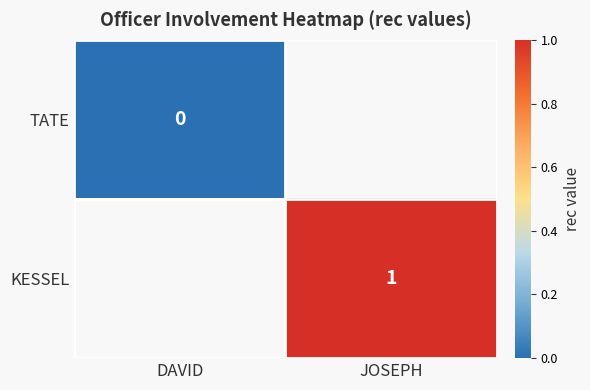

True or false: KESSEL has a value of 0 at JOSEPH.

False